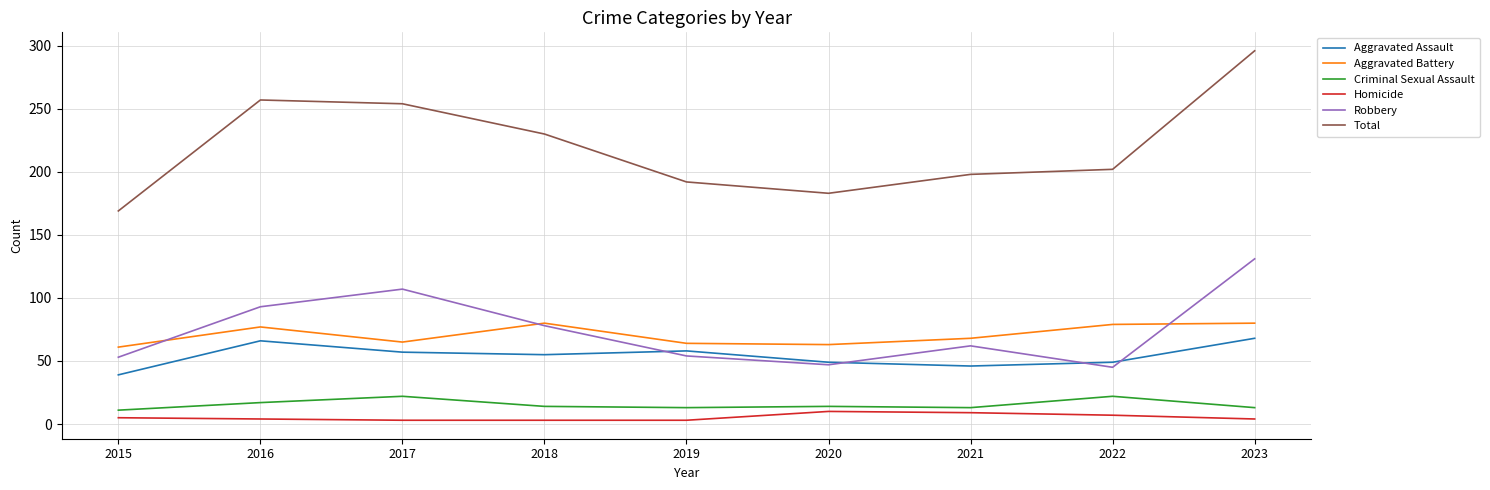

What is the maximum value shown in the chart?

296